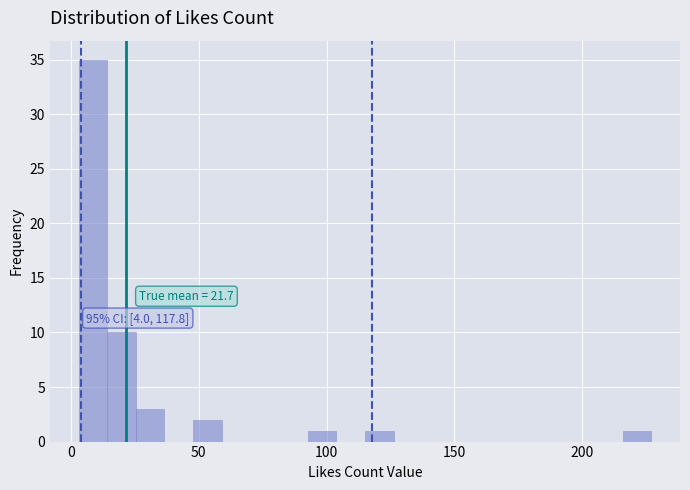

Read against the x-axis, roughly where is the centre of the tallest bar?

10